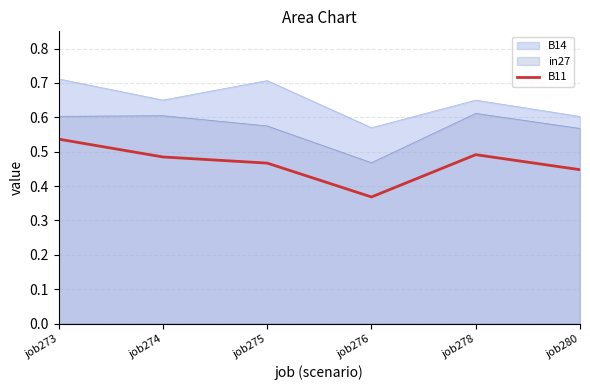

The chart shows a value of 0.8 at job273. True or false?

False